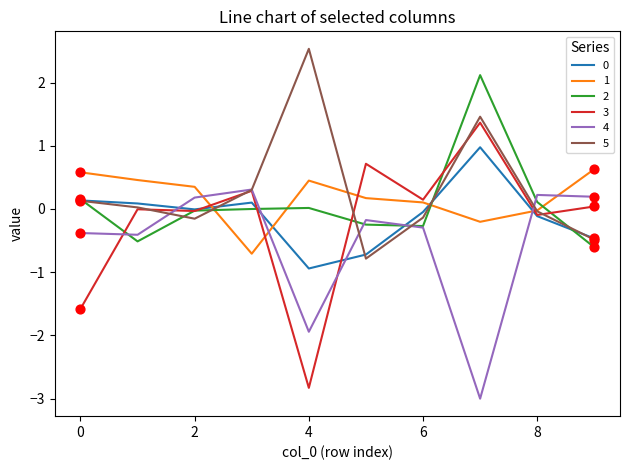

At how many categories does at least one series exceed 0?

10